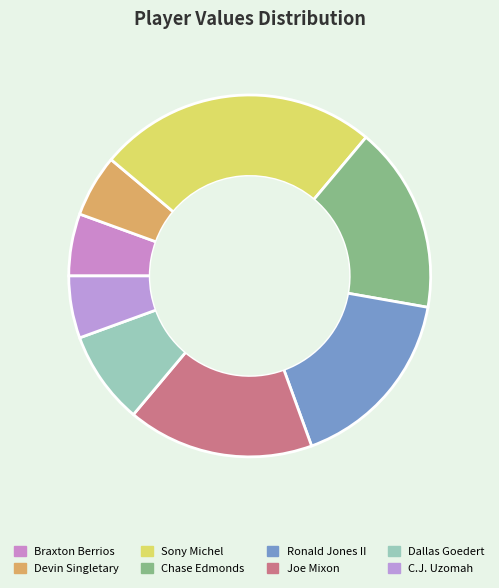

To the nearest percent, what is the difference between the Dallas Goedert and Sony Michel slice percentages?

17%